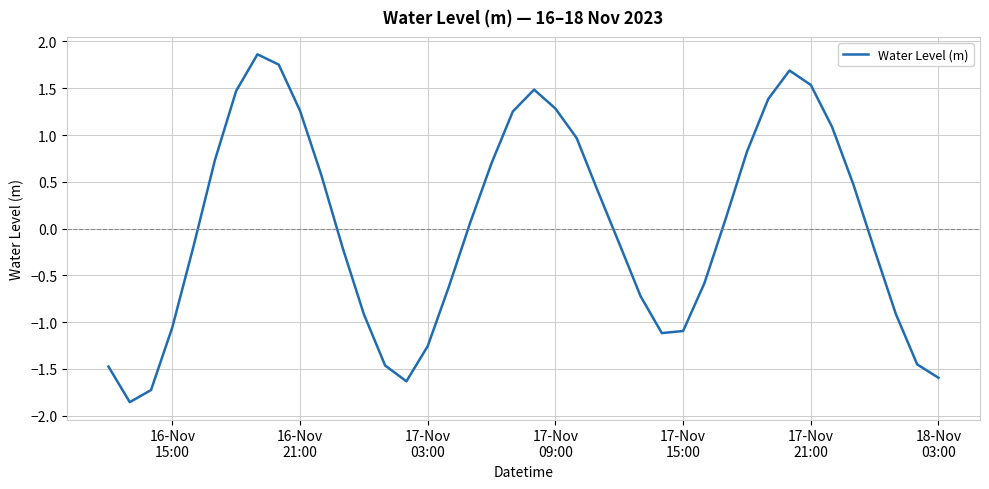

What is the difference between the maximum and minimum values?

3.7